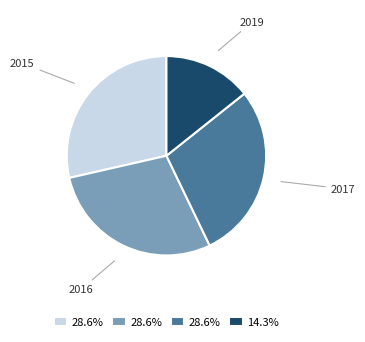

What is the ratio of the value at 2017 to the value at 2016?

1.0